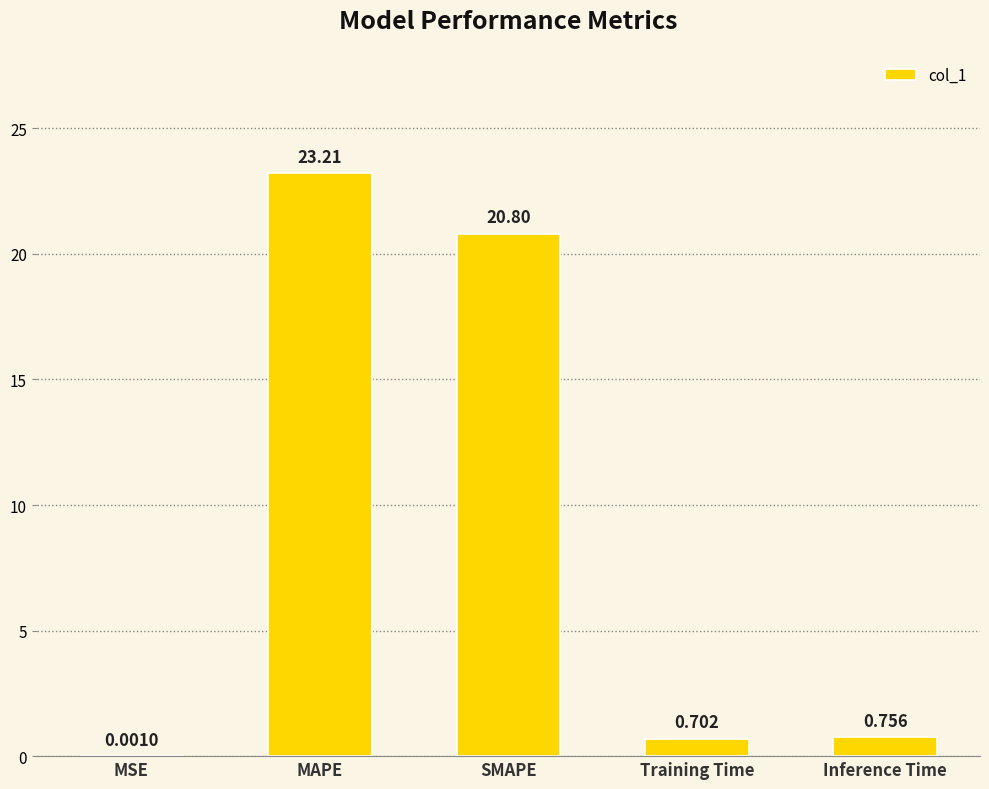

What is the difference between the values at MAPE and SMAPE?

2.4